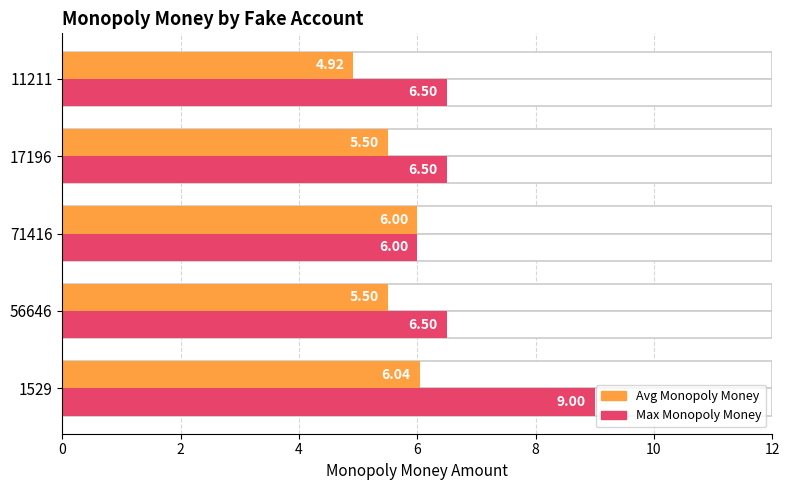

What is the spread (max minus min) of values at 0?

3.0